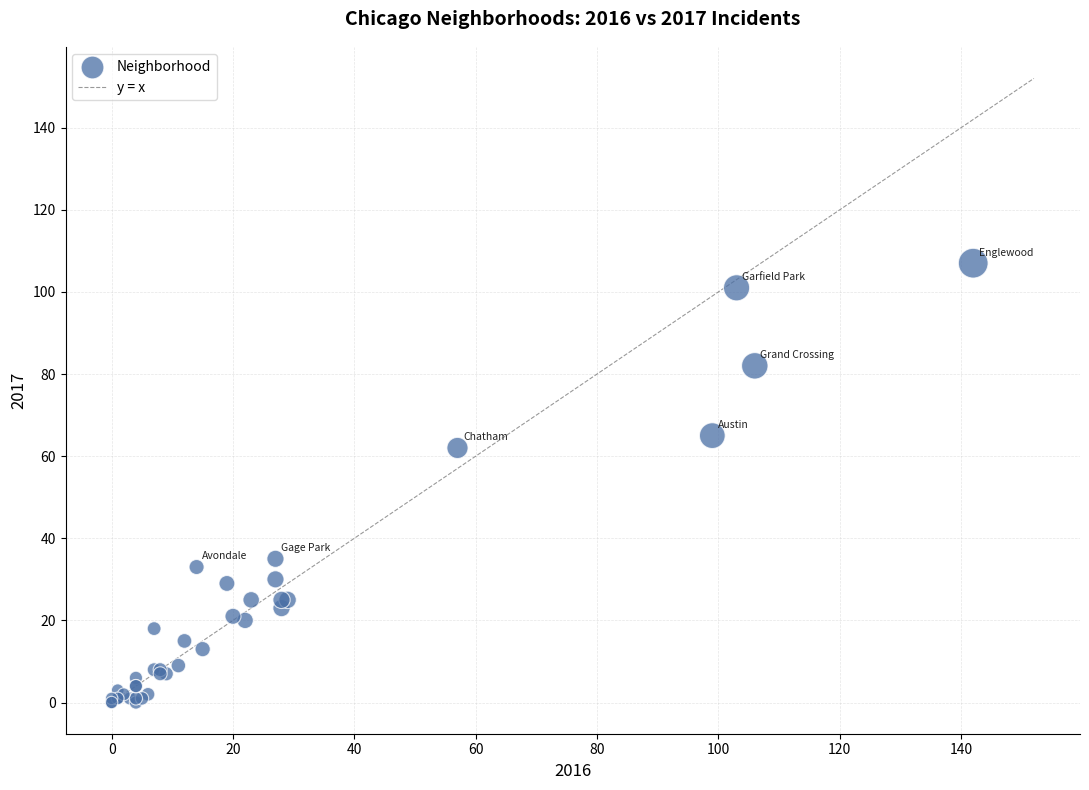

What Y value in the scatter plot is closest to 53?

62